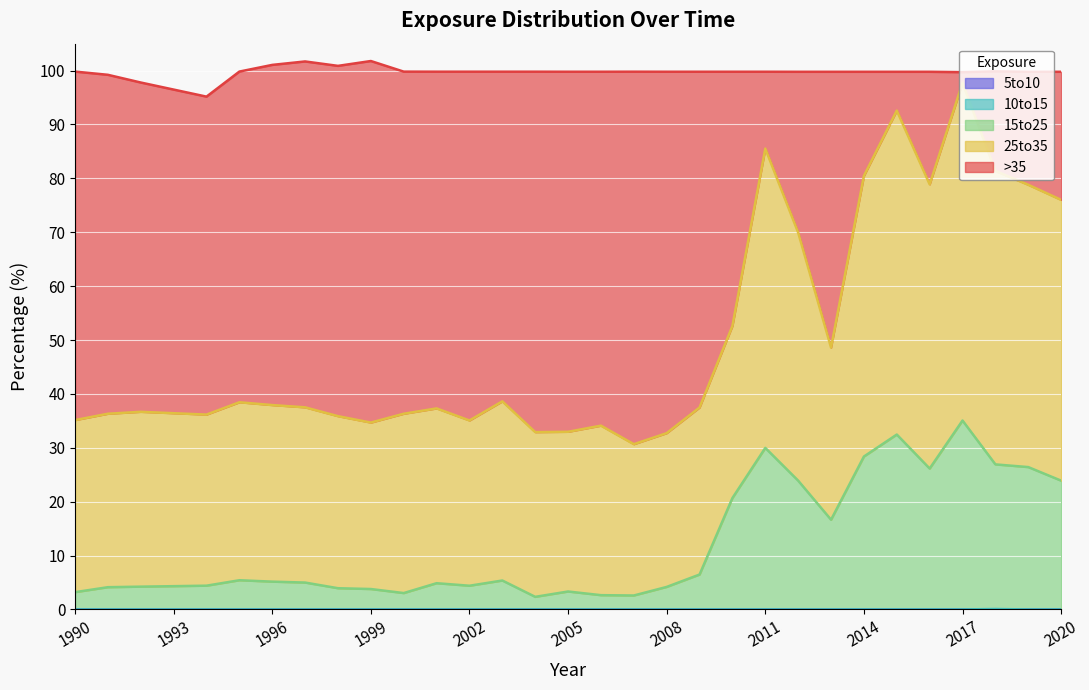

The value of 25to35 at 2004 is 32.9. True or false?

True